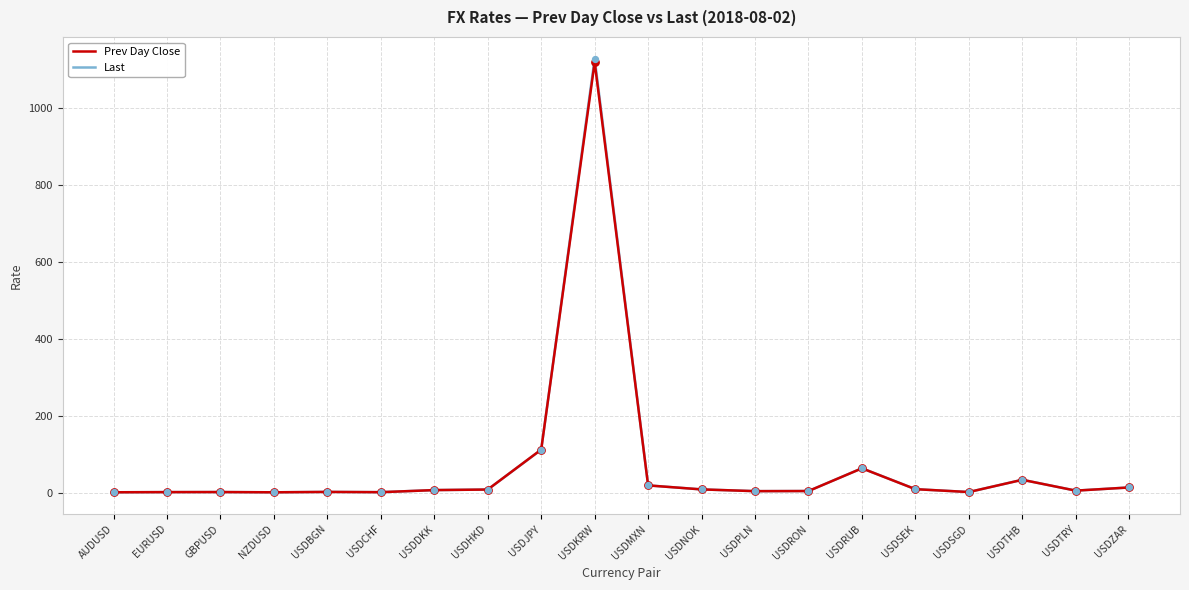

What are all the series names shown in the legend?

Prev Day Close, Last